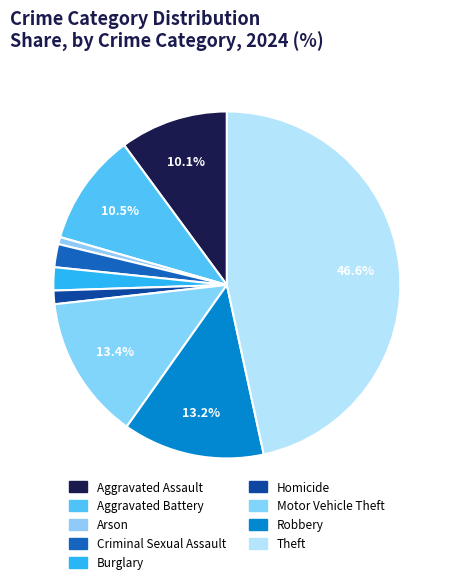

To the nearest percent, what is the combined percentage of Criminal Sexual Assault and Aggravated Battery?

13%